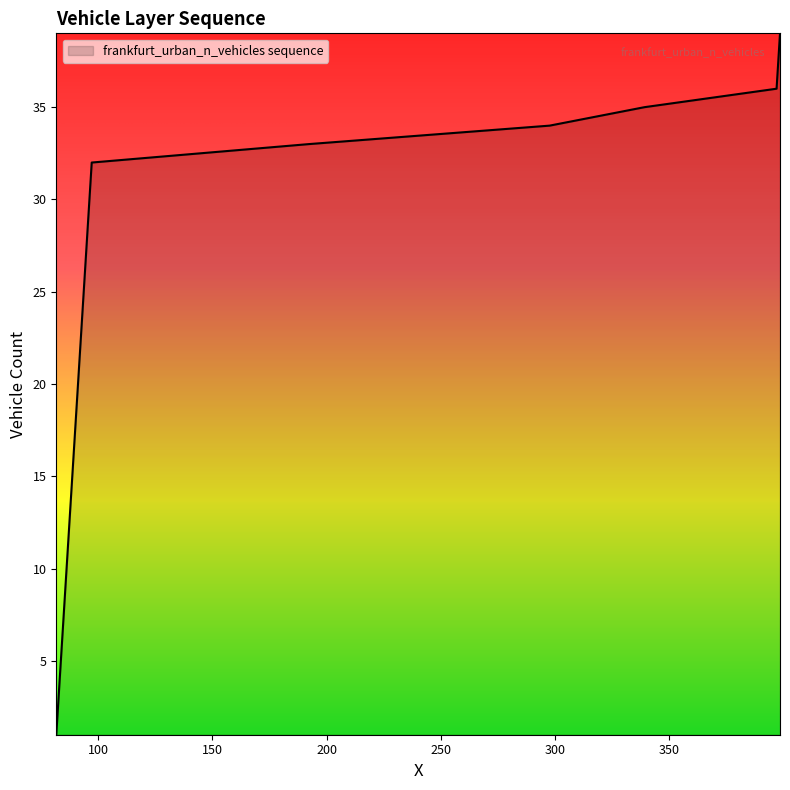

What is the greatest value displayed?

39